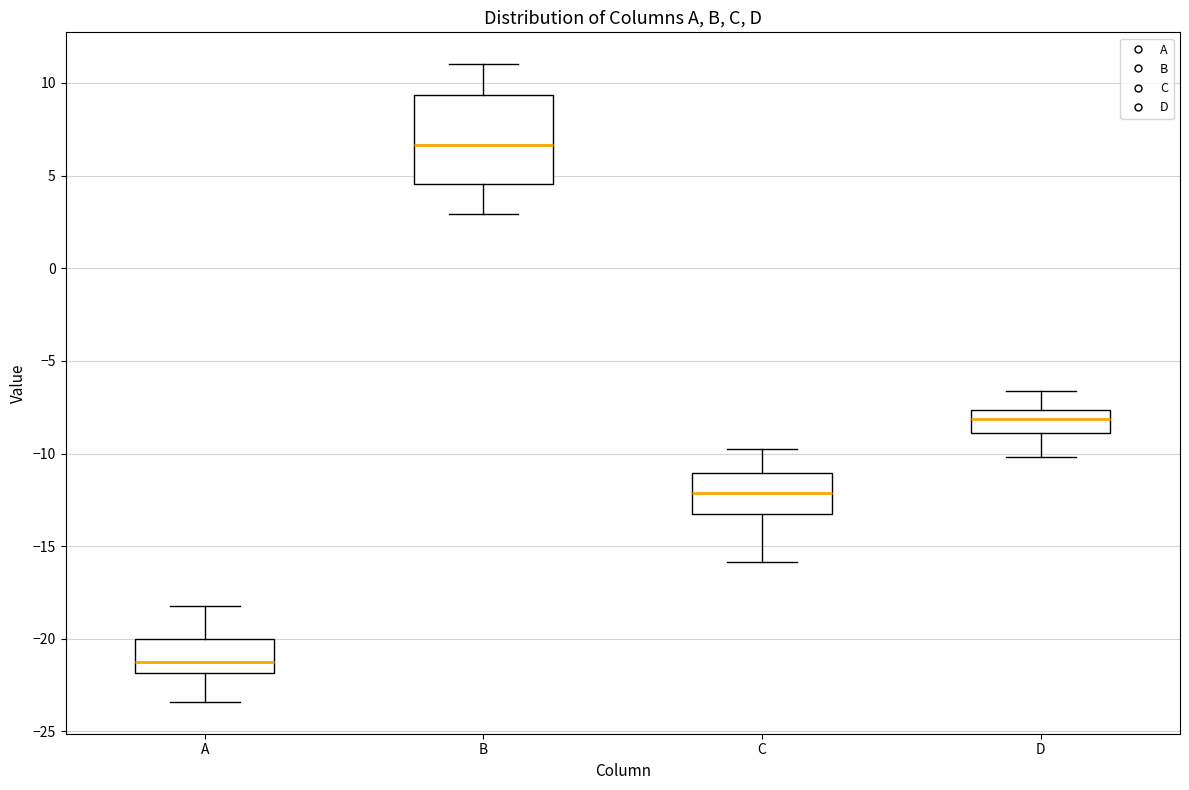

Which box has the highest median line?

B